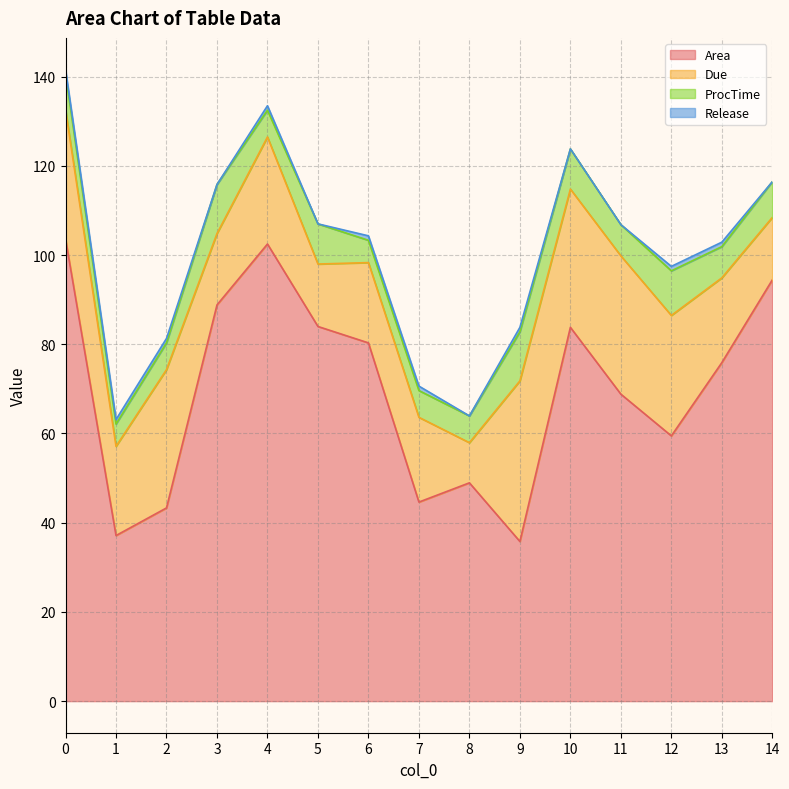

What is the difference between the second highest and minimum values in the ProcTime series?

6.0